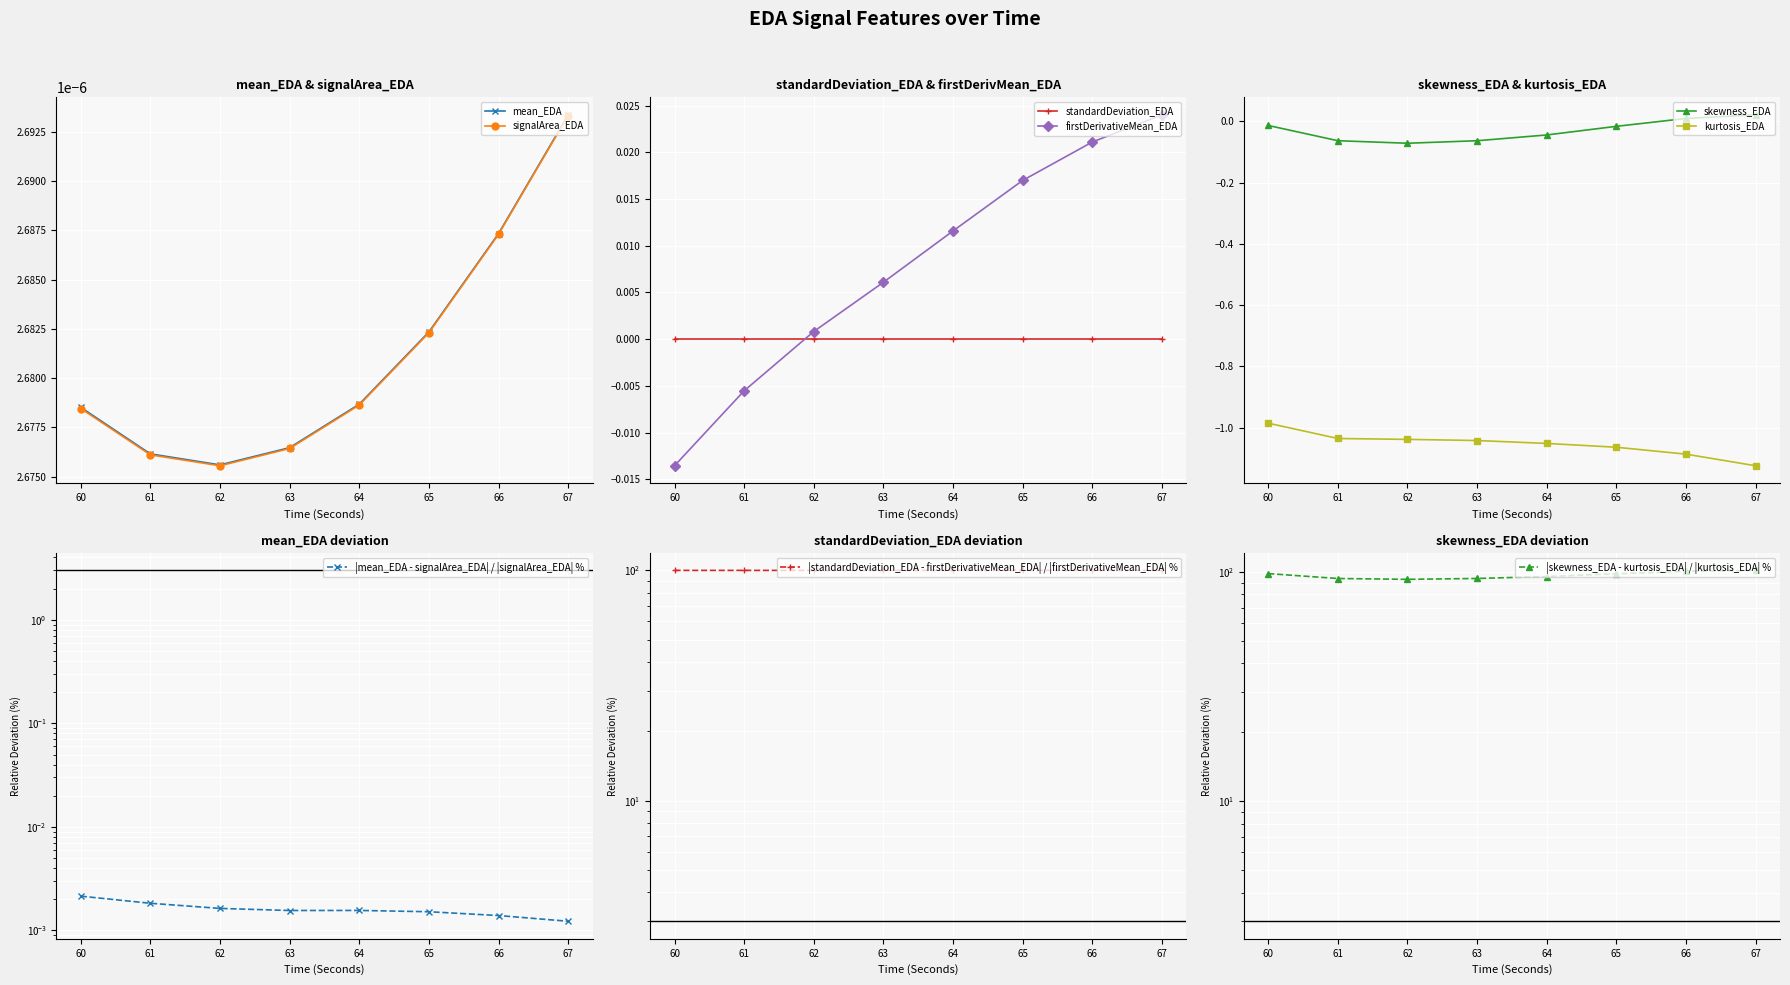

True or false: skewness_EDA and firstDerivativeMean_EDA cross at least once.

False